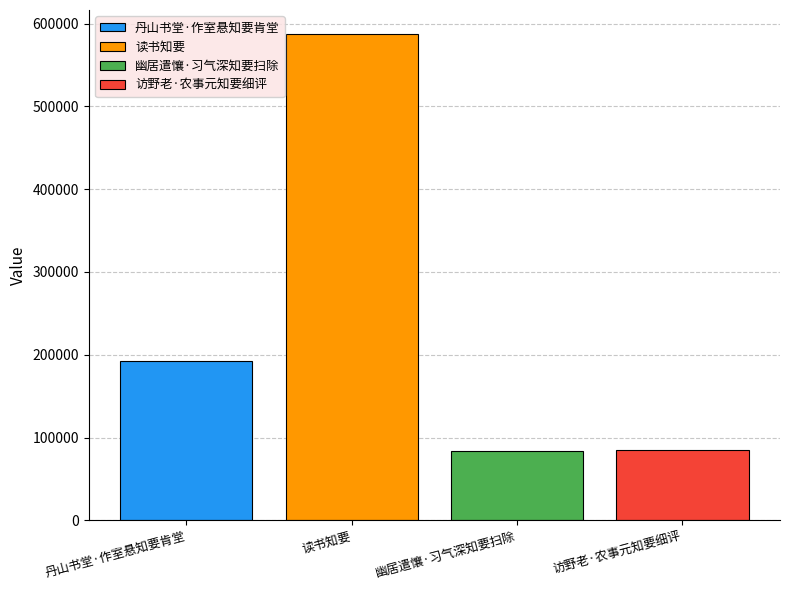

Which series has the widest spread of values?

丹山书堂·作室悬知要肯堂